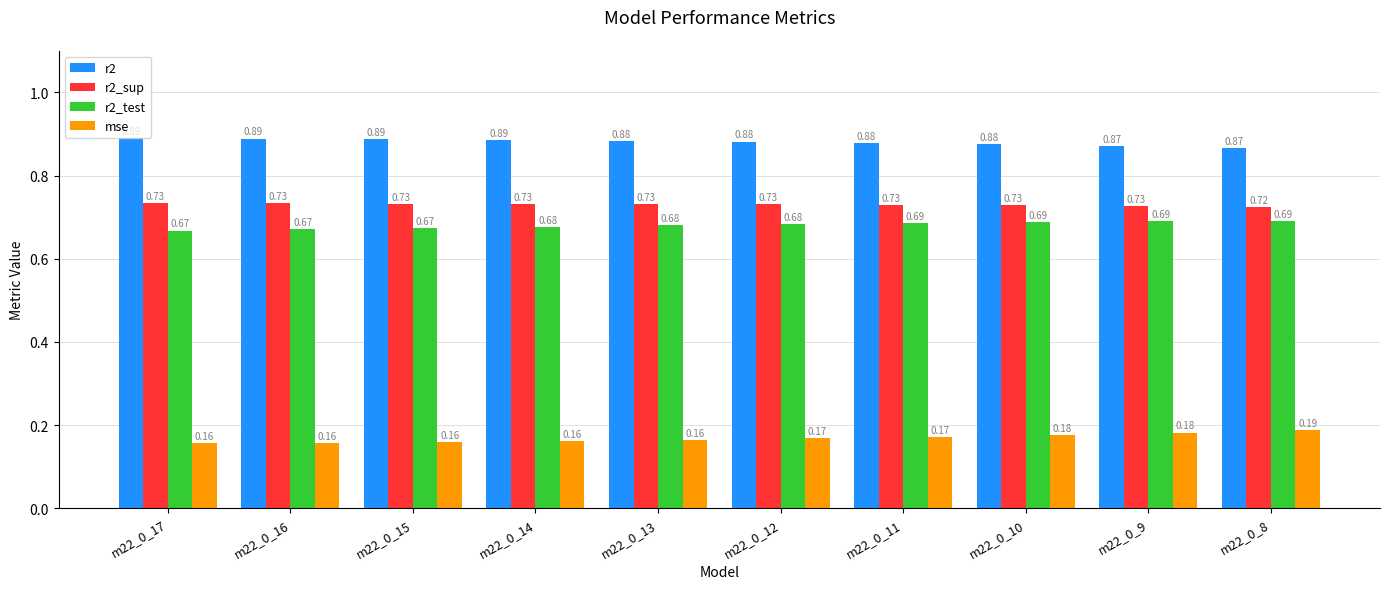

Between m22_0_17 and m22_0_11, which series saw the biggest shift?

r2_test